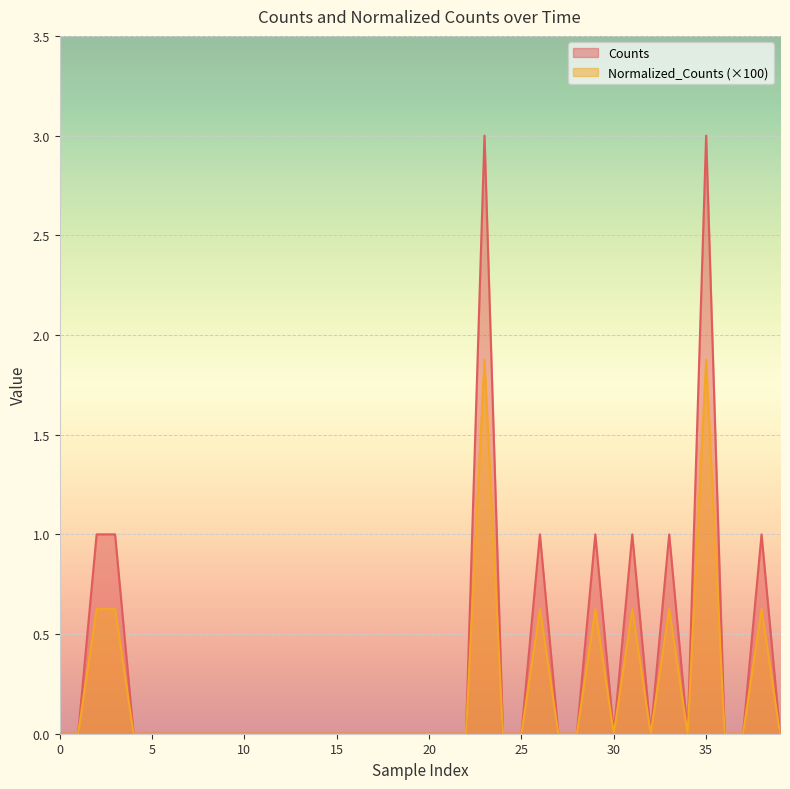

Count the Normalized_Counts values in the range 0 to 1.

38